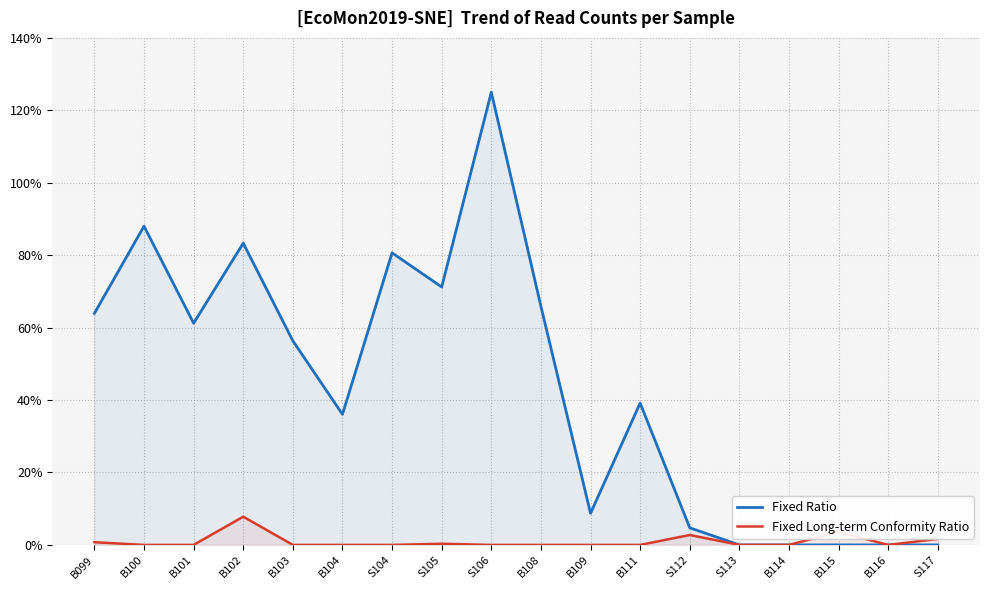

Where is the first local maximum for Fixed Long-term Conformity Ratio?

B102